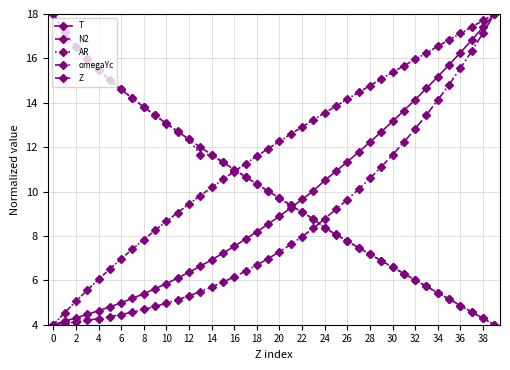

How many data points does each series have?

40